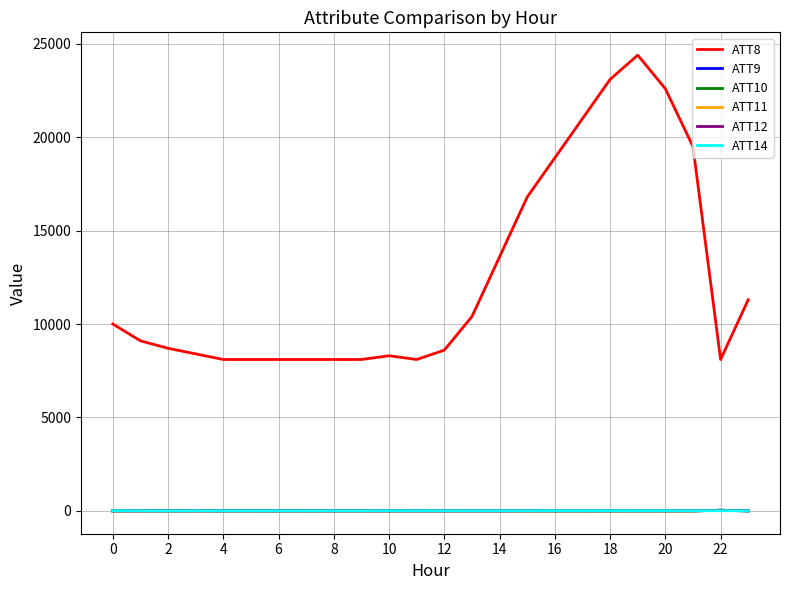

Which series has the widest spread of values?

ATT8